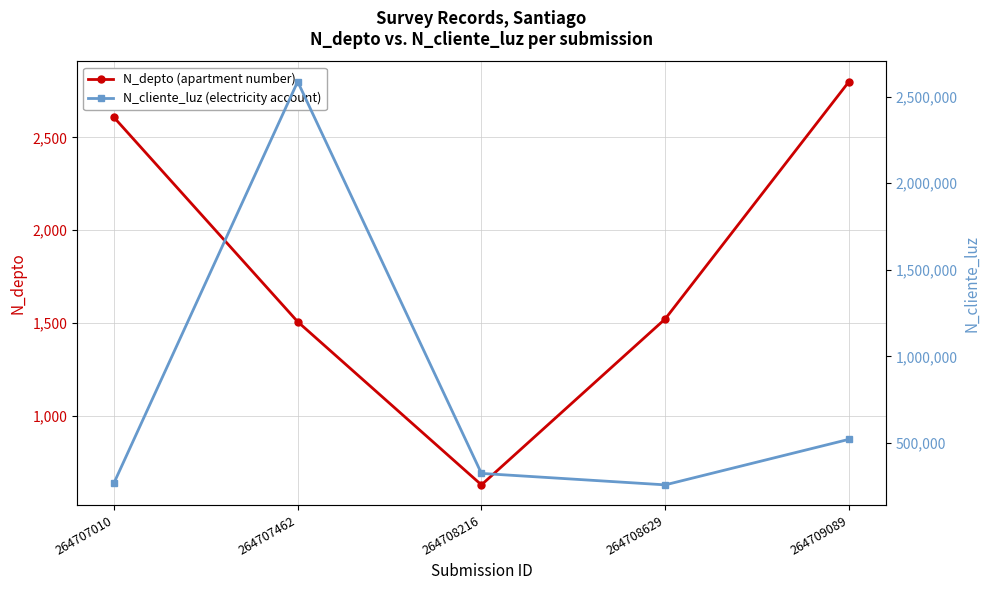

Between 264707010 and 264708216, which series saw the biggest shift?

N_cliente_luz (electricity account)